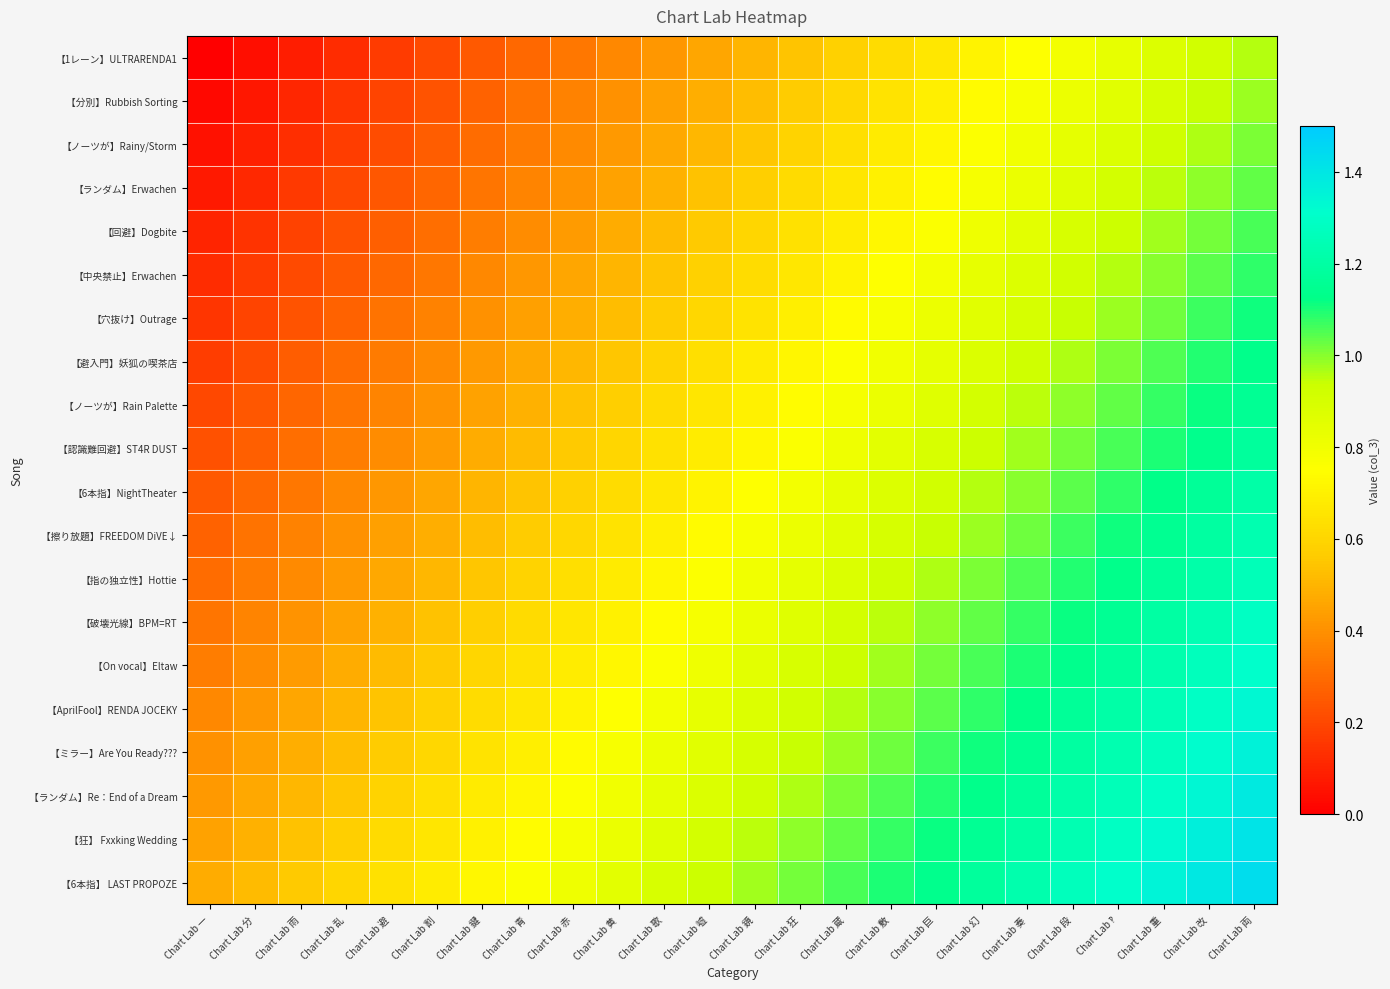

Reading left to right, list all the values displayed in this chart.

【1レーン】ULTRARENDA1: Chart Lab 一=0.0	Chart Lab 分=0.0	Chart Lab 雨=0.1	Chart Lab 乱=0.1	Chart Lab 避=0.2	Chart Lab 割=0.2	Chart Lab 鍵=0.2	Chart Lab 青=0.3	Chart Lab 赤=0.3	Chart Lab 黄=0.4	Chart Lab 歌=0.4	Chart Lab 嘘=0.5	Chart Lab 鏡=0.5	Chart Lab 狂=0.5	Chart Lab 蔵=0.6	Chart Lab 敷=0.6	Chart Lab 巨=0.7	Chart Lab 幻=0.7	Chart Lab 奏=0.8	Chart Lab 段=0.8	Chart Lab ‽=0.8	Chart Lab 重=0.9	Chart Lab 改=0.9	Chart Lab 両=1.0
【分別】Rubbish Sorting: Chart Lab 一=0.0	Chart Lab 分=0.1	Chart Lab 雨=0.1	Chart Lab 乱=0.1	Chart Lab 避=0.2	Chart Lab 割=0.2	Chart Lab 鍵=0.3	Chart Lab 青=0.3	Chart Lab 赤=0.4	Chart Lab 黄=0.4	Chart Lab 歌=0.4	Chart Lab 嘘=0.5	Chart Lab 鏡=0.5	Chart Lab 狂=0.6	Chart Lab 蔵=0.6	Chart Lab 敷=0.7	Chart Lab 巨=0.7	Chart Lab 幻=0.7	Chart Lab 奏=0.8	Chart Lab 段=0.8	Chart Lab ‽=0.9	Chart Lab 重=0.9	Chart Lab 改=0.9	Chart Lab 両=1.0
【ノーツが】Rainy/Storm: Chart Lab 一=0.1	Chart Lab 分=0.1	Chart Lab 雨=0.1	Chart Lab 乱=0.2	Chart Lab 避=0.2	Chart Lab 割=0.3	Chart Lab 鍵=0.3	Chart Lab 青=0.3	Chart Lab 赤=0.4	Chart Lab 黄=0.4	Chart Lab 歌=0.5	Chart Lab 嘘=0.5	Chart Lab 鏡=0.6	Chart Lab 狂=0.6	Chart Lab 蔵=0.6	Chart Lab 敷=0.7	Chart Lab 巨=0.7	Chart Lab 幻=0.8	Chart Lab 奏=0.8	Chart Lab 段=0.8	Chart Lab ‽=0.9	Chart Lab 重=0.9	Chart Lab 改=1.0	Chart Lab 両=1.0
【ランダム】Erwachen: Chart Lab 一=0.1	Chart Lab 分=0.1	Chart Lab 雨=0.2	Chart Lab 乱=0.2	Chart Lab 避=0.2	Chart Lab 割=0.3	Chart Lab 鍵=0.3	Chart Lab 青=0.4	Chart Lab 赤=0.4	Chart Lab 黄=0.5	Chart Lab 歌=0.5	Chart Lab 嘘=0.5	Chart Lab 鏡=0.6	Chart Lab 狂=0.6	Chart Lab 蔵=0.7	Chart Lab 敷=0.7	Chart Lab 巨=0.7	Chart Lab 幻=0.8	Chart Lab 奏=0.8	Chart Lab 段=0.9	Chart Lab ‽=0.9	Chart Lab 重=0.9	Chart Lab 改=1.0	Chart Lab 両=1.0
【回避】Dogbite: Chart Lab 一=0.1	Chart Lab 分=0.1	Chart Lab 雨=0.2	Chart Lab 乱=0.2	Chart Lab 避=0.3	Chart Lab 割=0.3	Chart Lab 鍵=0.3	Chart Lab 青=0.4	Chart Lab 赤=0.4	Chart Lab 黄=0.5	Chart Lab 歌=0.5	Chart Lab 嘘=0.6	Chart Lab 鏡=0.6	Chart Lab 狂=0.6	Chart Lab 蔵=0.7	Chart Lab 敷=0.7	Chart Lab 巨=0.8	Chart Lab 幻=0.8	Chart Lab 奏=0.8	Chart Lab 段=0.9	Chart Lab ‽=0.9	Chart Lab 重=1.0	Chart Lab 改=1.0	Chart Lab 両=1.1
【中央禁止】Erwachen: Chart Lab 一=0.1	Chart Lab 分=0.2	Chart Lab 雨=0.2	Chart Lab 乱=0.2	Chart Lab 避=0.3	Chart Lab 割=0.3	Chart Lab 鍵=0.4	Chart Lab 青=0.4	Chart Lab 赤=0.5	Chart Lab 黄=0.5	Chart Lab 歌=0.5	Chart Lab 嘘=0.6	Chart Lab 鏡=0.6	Chart Lab 狂=0.7	Chart Lab 蔵=0.7	Chart Lab 敷=0.8	Chart Lab 巨=0.8	Chart Lab 幻=0.8	Chart Lab 奏=0.9	Chart Lab 段=0.9	Chart Lab ‽=1.0	Chart Lab 重=1.0	Chart Lab 改=1.0	Chart Lab 両=1.1
【穴抜け】Outrage: Chart Lab 一=0.1	Chart Lab 分=0.2	Chart Lab 雨=0.2	Chart Lab 乱=0.3	Chart Lab 避=0.3	Chart Lab 割=0.4	Chart Lab 鍵=0.4	Chart Lab 青=0.4	Chart Lab 赤=0.5	Chart Lab 黄=0.5	Chart Lab 歌=0.6	Chart Lab 嘘=0.6	Chart Lab 鏡=0.7	Chart Lab 狂=0.7	Chart Lab 蔵=0.7	Chart Lab 敷=0.8	Chart Lab 巨=0.8	Chart Lab 幻=0.9	Chart Lab 奏=0.9	Chart Lab 段=0.9	Chart Lab ‽=1.0	Chart Lab 重=1.0	Chart Lab 改=1.1	Chart Lab 両=1.1
【避入門】妖狐の喫茶店: Chart Lab 一=0.2	Chart Lab 分=0.2	Chart Lab 雨=0.3	Chart Lab 乱=0.3	Chart Lab 避=0.3	Chart Lab 割=0.4	Chart Lab 鍵=0.4	Chart Lab 青=0.5	Chart Lab 赤=0.5	Chart Lab 黄=0.6	Chart Lab 歌=0.6	Chart Lab 嘘=0.6	Chart Lab 鏡=0.7	Chart Lab 狂=0.7	Chart Lab 蔵=0.8	Chart Lab 敷=0.8	Chart Lab 巨=0.8	Chart Lab 幻=0.9	Chart Lab 奏=0.9	Chart Lab 段=1.0	Chart Lab ‽=1.0	Chart Lab 重=1.1	Chart Lab 改=1.1	Chart Lab 両=1.1
【ノーツが】Rain Palette: Chart Lab 一=0.2	Chart Lab 分=0.2	Chart Lab 雨=0.3	Chart Lab 乱=0.3	Chart Lab 避=0.4	Chart Lab 割=0.4	Chart Lab 鍵=0.5	Chart Lab 青=0.5	Chart Lab 赤=0.5	Chart Lab 黄=0.6	Chart Lab 歌=0.6	Chart Lab 嘘=0.7	Chart Lab 鏡=0.7	Chart Lab 狂=0.7	Chart Lab 蔵=0.8	Chart Lab 敷=0.8	Chart Lab 巨=0.9	Chart Lab 幻=0.9	Chart Lab 奏=0.9	Chart Lab 段=1.0	Chart Lab ‽=1.0	Chart Lab 重=1.1	Chart Lab 改=1.1	Chart Lab 両=1.2
【認識難回避】ST4R DUST: Chart Lab 一=0.2	Chart Lab 分=0.3	Chart Lab 雨=0.3	Chart Lab 乱=0.3	Chart Lab 避=0.4	Chart Lab 割=0.4	Chart Lab 鍵=0.5	Chart Lab 青=0.5	Chart Lab 赤=0.6	Chart Lab 黄=0.6	Chart Lab 歌=0.6	Chart Lab 嘘=0.7	Chart Lab 鏡=0.7	Chart Lab 狂=0.8	Chart Lab 蔵=0.8	Chart Lab 敷=0.8	Chart Lab 巨=0.9	Chart Lab 幻=0.9	Chart Lab 奏=1.0	Chart Lab 段=1.0	Chart Lab ‽=1.1	Chart Lab 重=1.1	Chart Lab 改=1.1	Chart Lab 両=1.2
【6本指】NightTheater: Chart Lab 一=0.2	Chart Lab 分=0.3	Chart Lab 雨=0.3	Chart Lab 乱=0.4	Chart Lab 避=0.4	Chart Lab 割=0.5	Chart Lab 鍵=0.5	Chart Lab 青=0.5	Chart Lab 赤=0.6	Chart Lab 黄=0.6	Chart Lab 歌=0.7	Chart Lab 嘘=0.7	Chart Lab 鏡=0.8	Chart Lab 狂=0.8	Chart Lab 蔵=0.8	Chart Lab 敷=0.9	Chart Lab 巨=0.9	Chart Lab 幻=1.0	Chart Lab 奏=1.0	Chart Lab 段=1.0	Chart Lab ‽=1.1	Chart Lab 重=1.1	Chart Lab 改=1.2	Chart Lab 両=1.2
【擦り放題】FREEDOM DiVE↓: Chart Lab 一=0.3	Chart Lab 分=0.3	Chart Lab 雨=0.4	Chart Lab 乱=0.4	Chart Lab 避=0.4	Chart Lab 割=0.5	Chart Lab 鍵=0.5	Chart Lab 青=0.6	Chart Lab 赤=0.6	Chart Lab 黄=0.7	Chart Lab 歌=0.7	Chart Lab 嘘=0.7	Chart Lab 鏡=0.8	Chart Lab 狂=0.8	Chart Lab 蔵=0.9	Chart Lab 敷=0.9	Chart Lab 巨=0.9	Chart Lab 幻=1.0	Chart Lab 奏=1.0	Chart Lab 段=1.1	Chart Lab ‽=1.1	Chart Lab 重=1.1	Chart Lab 改=1.2	Chart Lab 両=1.2
【指の独立性】Hottie: Chart Lab 一=0.3	Chart Lab 分=0.3	Chart Lab 雨=0.4	Chart Lab 乱=0.4	Chart Lab 避=0.5	Chart Lab 割=0.5	Chart Lab 鍵=0.6	Chart Lab 青=0.6	Chart Lab 赤=0.6	Chart Lab 黄=0.7	Chart Lab 歌=0.7	Chart Lab 嘘=0.8	Chart Lab 鏡=0.8	Chart Lab 狂=0.8	Chart Lab 蔵=0.9	Chart Lab 敷=0.9	Chart Lab 巨=1.0	Chart Lab 幻=1.0	Chart Lab 奏=1.1	Chart Lab 段=1.1	Chart Lab ‽=1.1	Chart Lab 重=1.2	Chart Lab 改=1.2	Chart Lab 両=1.3
【破壊光線】BPM=RT: Chart Lab 一=0.3	Chart Lab 分=0.4	Chart Lab 雨=0.4	Chart Lab 乱=0.5	Chart Lab 避=0.5	Chart Lab 割=0.5	Chart Lab 鍵=0.6	Chart Lab 青=0.6	Chart Lab 赤=0.7	Chart Lab 黄=0.7	Chart Lab 歌=0.7	Chart Lab 嘘=0.8	Chart Lab 鏡=0.8	Chart Lab 狂=0.9	Chart Lab 蔵=0.9	Chart Lab 敷=0.9	Chart Lab 巨=1.0	Chart Lab 幻=1.0	Chart Lab 奏=1.1	Chart Lab 段=1.1	Chart Lab ‽=1.2	Chart Lab 重=1.2	Chart Lab 改=1.2	Chart Lab 両=1.3
【On vocal】Eltaw: Chart Lab 一=0.3	Chart Lab 分=0.4	Chart Lab 雨=0.4	Chart Lab 乱=0.5	Chart Lab 避=0.5	Chart Lab 割=0.6	Chart Lab 鍵=0.6	Chart Lab 青=0.6	Chart Lab 赤=0.7	Chart Lab 黄=0.7	Chart Lab 歌=0.8	Chart Lab 嘘=0.8	Chart Lab 鏡=0.8	Chart Lab 狂=0.9	Chart Lab 蔵=0.9	Chart Lab 敷=1.0	Chart Lab 巨=1.0	Chart Lab 幻=1.1	Chart Lab 奏=1.1	Chart Lab 段=1.1	Chart Lab ‽=1.2	Chart Lab 重=1.2	Chart Lab 改=1.3	Chart Lab 両=1.3
【AprilFool】RENDA JOCEKY: Chart Lab 一=0.4	Chart Lab 分=0.4	Chart Lab 雨=0.5	Chart Lab 乱=0.5	Chart Lab 避=0.5	Chart Lab 割=0.6	Chart Lab 鍵=0.6	Chart Lab 青=0.7	Chart Lab 赤=0.7	Chart Lab 黄=0.8	Chart Lab 歌=0.8	Chart Lab 嘘=0.8	Chart Lab 鏡=0.9	Chart Lab 狂=0.9	Chart Lab 蔵=1.0	Chart Lab 敷=1.0	Chart Lab 巨=1.0	Chart Lab 幻=1.1	Chart Lab 奏=1.1	Chart Lab 段=1.2	Chart Lab ‽=1.2	Chart Lab 重=1.2	Chart Lab 改=1.3	Chart Lab 両=1.3
【ミラー】Are You Ready???: Chart Lab 一=0.4	Chart Lab 分=0.4	Chart Lab 雨=0.5	Chart Lab 乱=0.5	Chart Lab 避=0.6	Chart Lab 割=0.6	Chart Lab 鍵=0.7	Chart Lab 青=0.7	Chart Lab 赤=0.7	Chart Lab 黄=0.8	Chart Lab 歌=0.8	Chart Lab 嘘=0.9	Chart Lab 鏡=0.9	Chart Lab 狂=0.9	Chart Lab 蔵=1.0	Chart Lab 敷=1.0	Chart Lab 巨=1.1	Chart Lab 幻=1.1	Chart Lab 奏=1.1	Chart Lab 段=1.2	Chart Lab ‽=1.2	Chart Lab 重=1.3	Chart Lab 改=1.3	Chart Lab 両=1.4
【ランダム】Re：End of a Dream: Chart Lab 一=0.4	Chart Lab 分=0.5	Chart Lab 雨=0.5	Chart Lab 乱=0.6	Chart Lab 避=0.6	Chart Lab 割=0.6	Chart Lab 鍵=0.7	Chart Lab 青=0.7	Chart Lab 赤=0.8	Chart Lab 黄=0.8	Chart Lab 歌=0.8	Chart Lab 嘘=0.9	Chart Lab 鏡=0.9	Chart Lab 狂=1.0	Chart Lab 蔵=1.0	Chart Lab 敷=1.1	Chart Lab 巨=1.1	Chart Lab 幻=1.1	Chart Lab 奏=1.2	Chart Lab 段=1.2	Chart Lab ‽=1.3	Chart Lab 重=1.3	Chart Lab 改=1.3	Chart Lab 両=1.4
【狂】 Fxxking Wedding: Chart Lab 一=0.5	Chart Lab 分=0.5	Chart Lab 雨=0.5	Chart Lab 乱=0.6	Chart Lab 避=0.6	Chart Lab 割=0.7	Chart Lab 鍵=0.7	Chart Lab 青=0.7	Chart Lab 赤=0.8	Chart Lab 黄=0.8	Chart Lab 歌=0.9	Chart Lab 嘘=0.9	Chart Lab 鏡=0.9	Chart Lab 狂=1.0	Chart Lab 蔵=1.0	Chart Lab 敷=1.1	Chart Lab 巨=1.1	Chart Lab 幻=1.2	Chart Lab 奏=1.2	Chart Lab 段=1.2	Chart Lab ‽=1.3	Chart Lab 重=1.3	Chart Lab 改=1.4	Chart Lab 両=1.4
【6本指】 LAST PROPOZE: Chart Lab 一=0.5	Chart Lab 分=0.5	Chart Lab 雨=0.6	Chart Lab 乱=0.6	Chart Lab 避=0.6	Chart Lab 割=0.7	Chart Lab 鍵=0.7	Chart Lab 青=0.8	Chart Lab 赤=0.8	Chart Lab 黄=0.8	Chart Lab 歌=0.9	Chart Lab 嘘=0.9	Chart Lab 鏡=1.0	Chart Lab 狂=1.0	Chart Lab 蔵=1.1	Chart Lab 敷=1.1	Chart Lab 巨=1.1	Chart Lab 幻=1.2	Chart Lab 奏=1.2	Chart Lab 段=1.3	Chart Lab ‽=1.3	Chart Lab 重=1.4	Chart Lab 改=1.4	Chart Lab 両=1.4